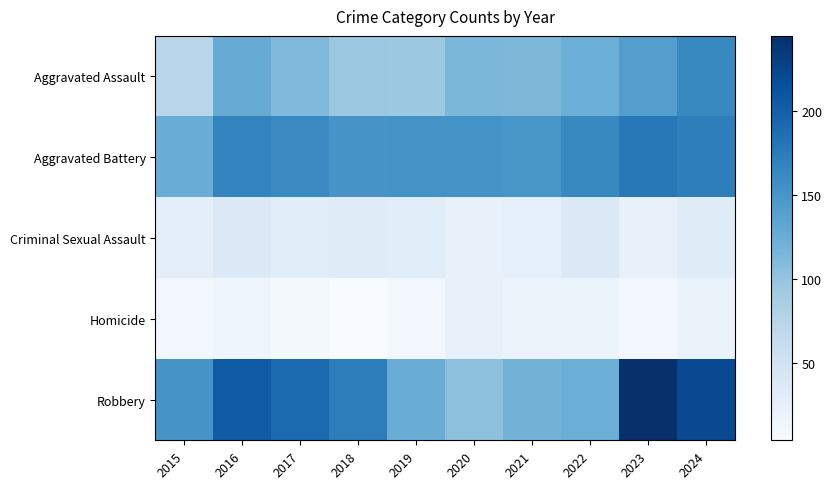

What is the total value across all series at 2020?

415